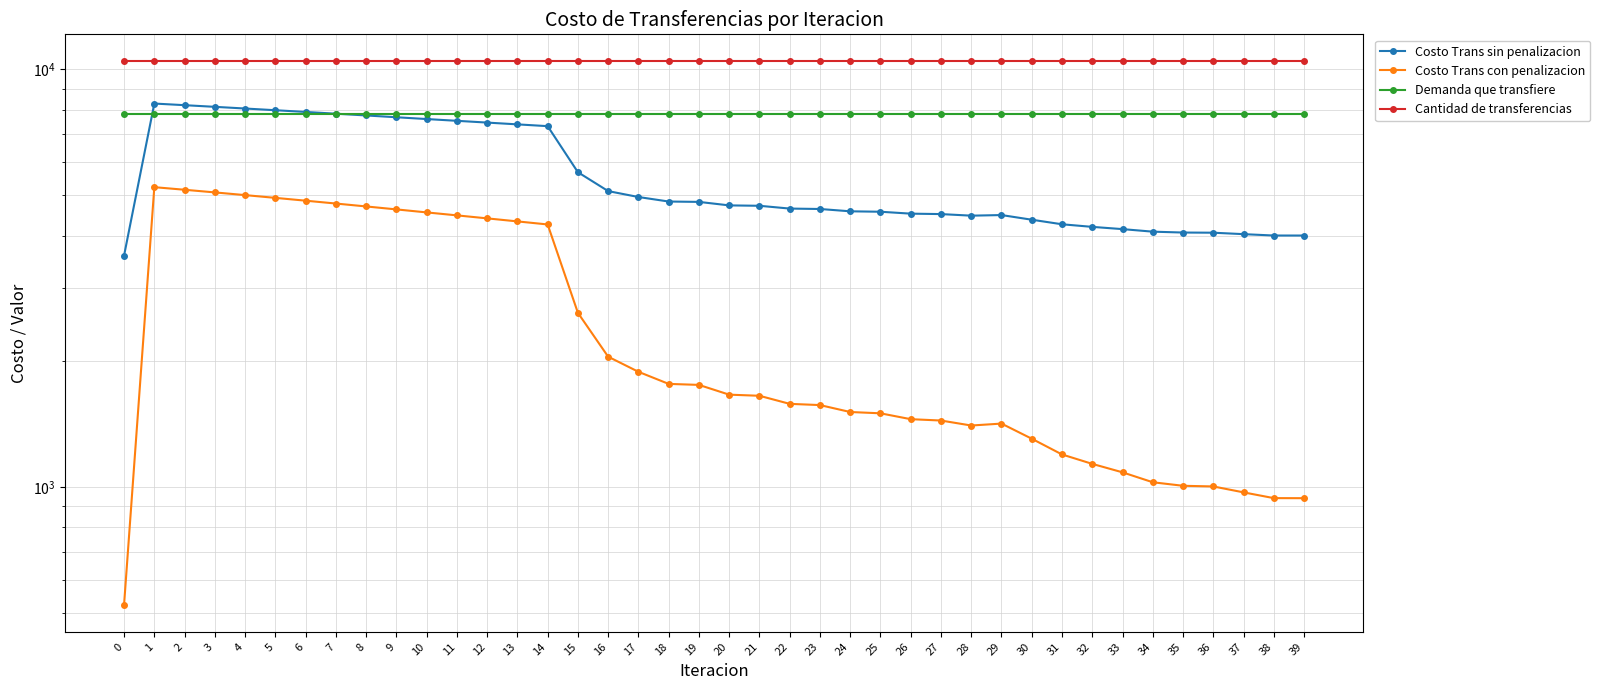

What is the spread (max minus min) of values at 32?

9315.3